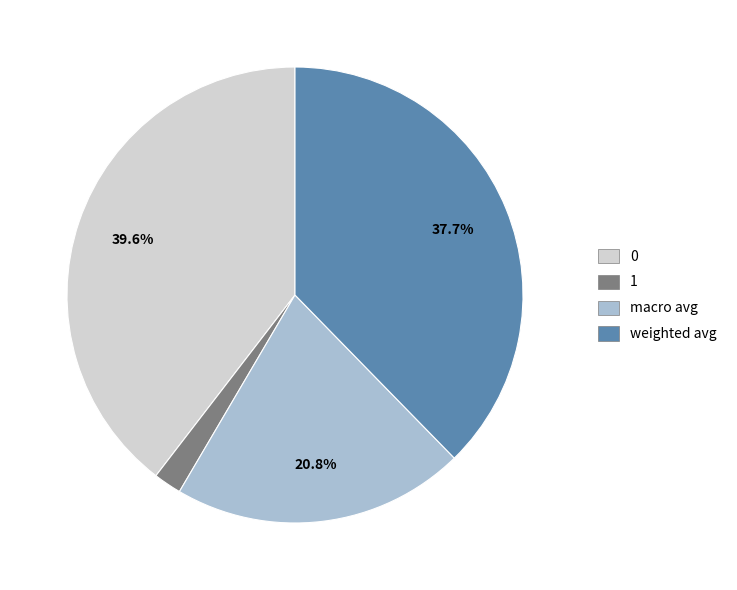

Count the number of slices in the pie.

4